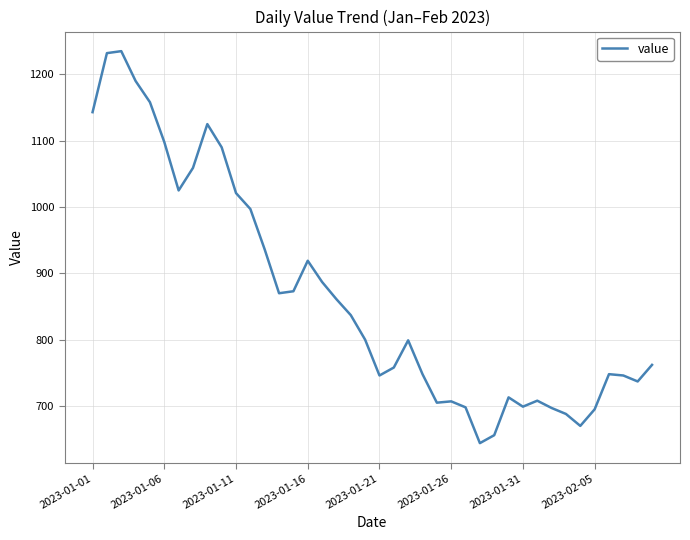

What is the sum of all values?

34680